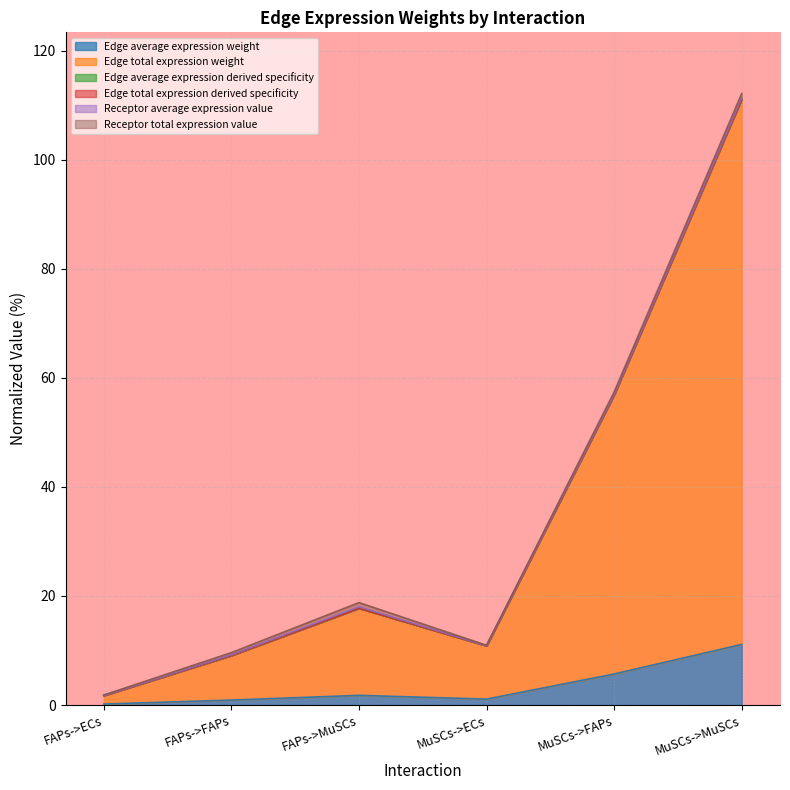

The value of Edge total expression weight at MuSCs->MuSCs is 111.1. True or false?

True